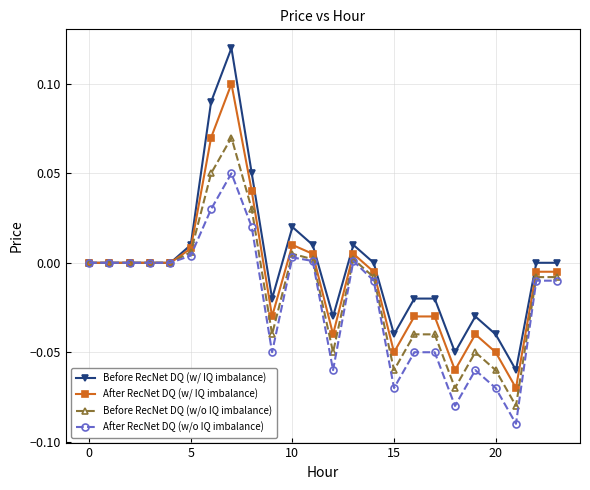

True or false: Before RecNet DQ (w/o IQ imbalance) has more than 1 points higher than both neighbors.

True